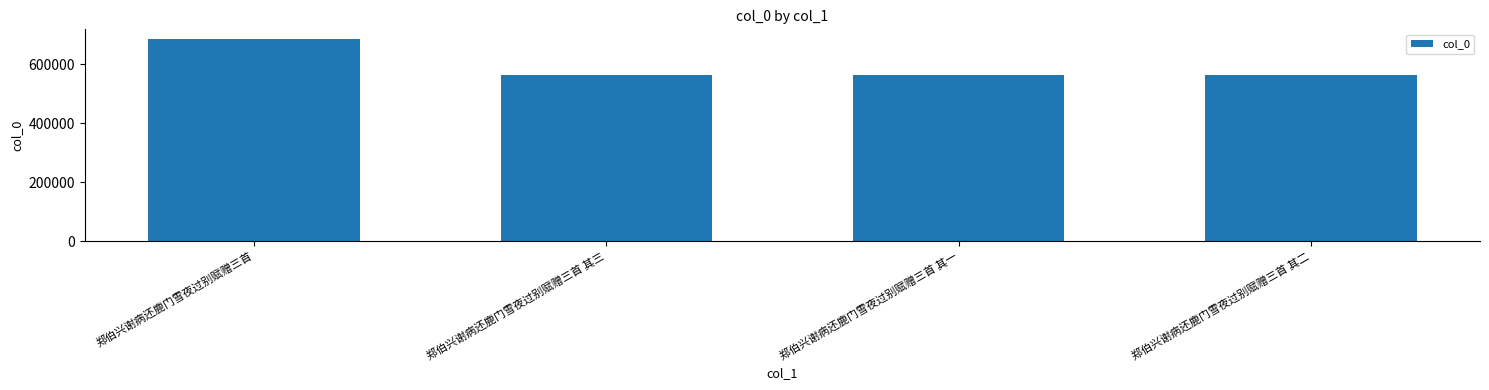

What is the difference between the maximum and second lowest values?

120732